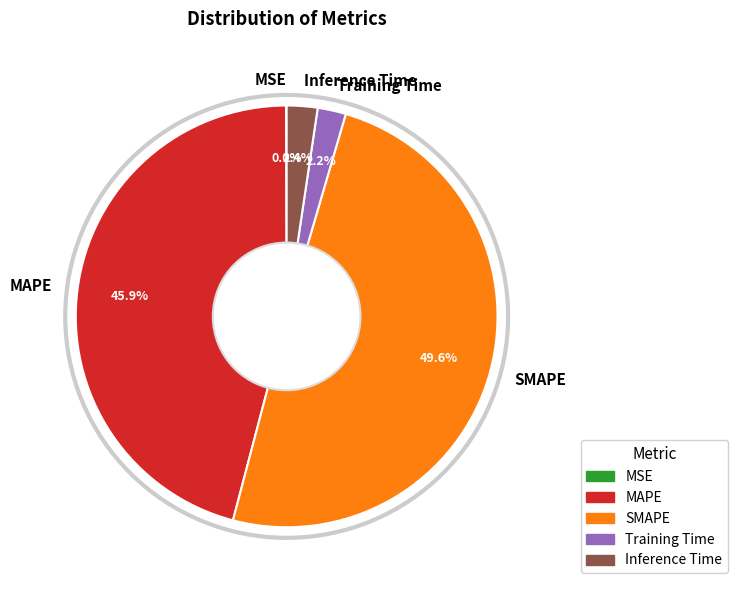

The Training Time slice represents 2% of the pie. True or false?

True